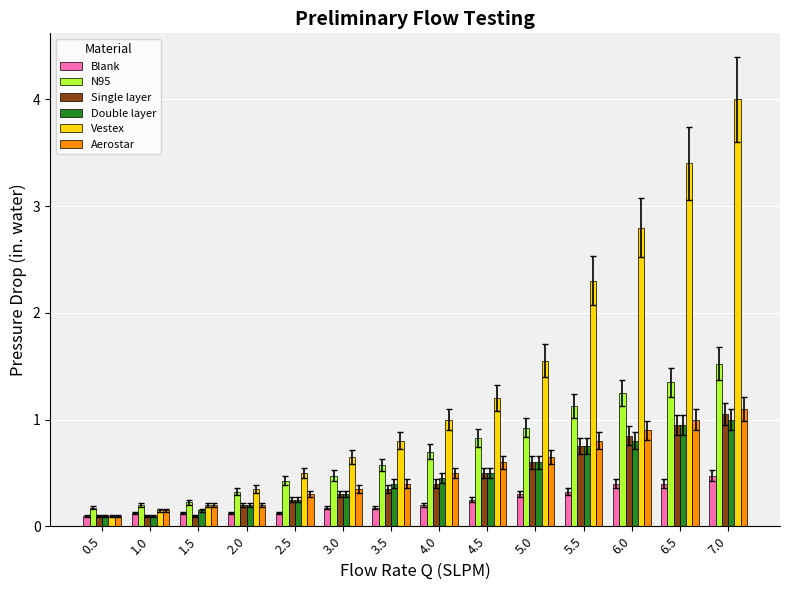

Which series has the largest range (max minus min)?

Vestex